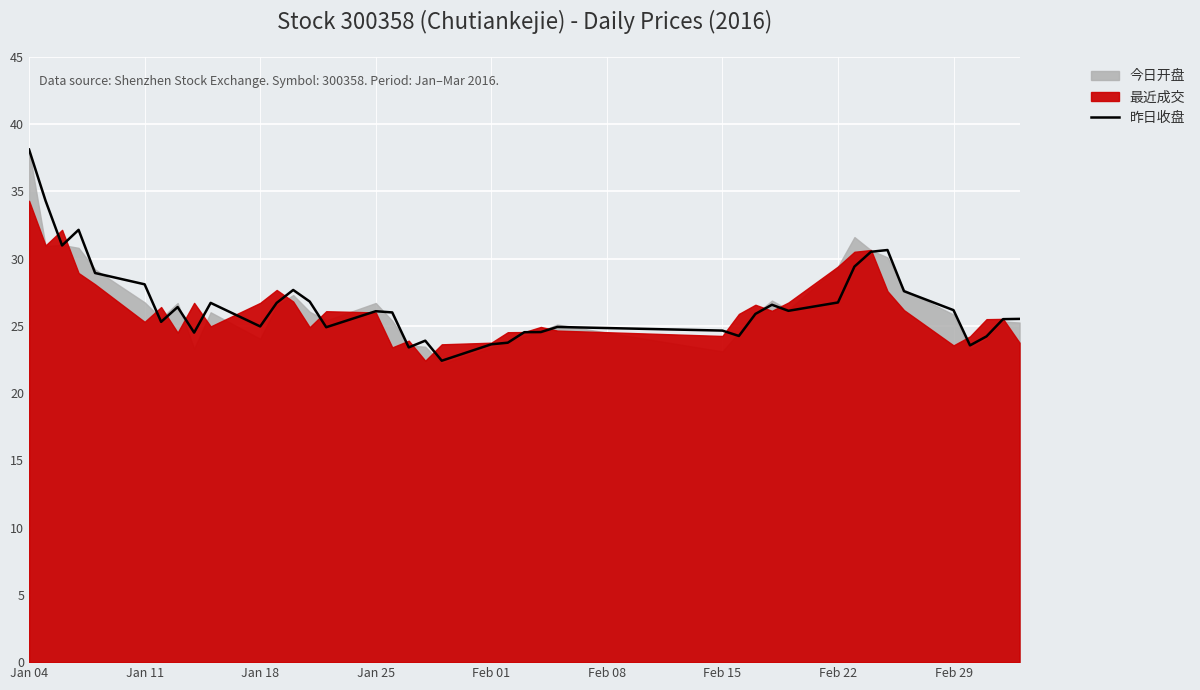

True or false: 昨日收盘 has a value of 32.1 at Feb 01.

False